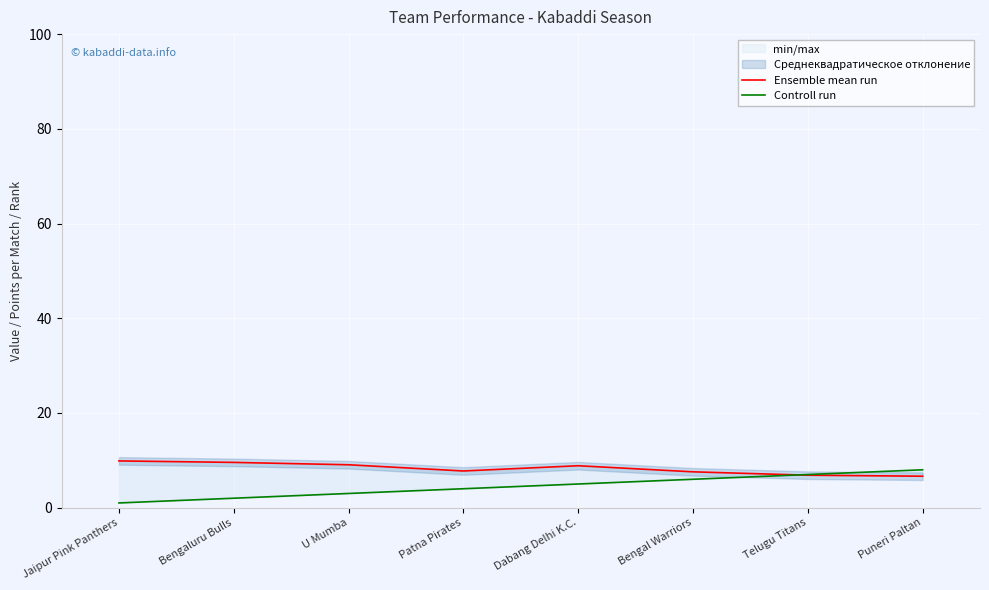

How many lines are shown in the chart?

2